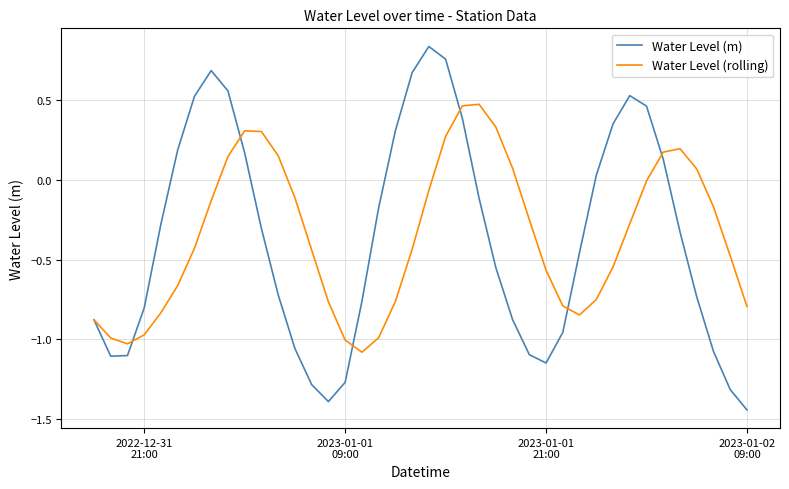

Rank the series by their maximum value, from lowest to highest.

Water Level (rolling), Water Level (m)